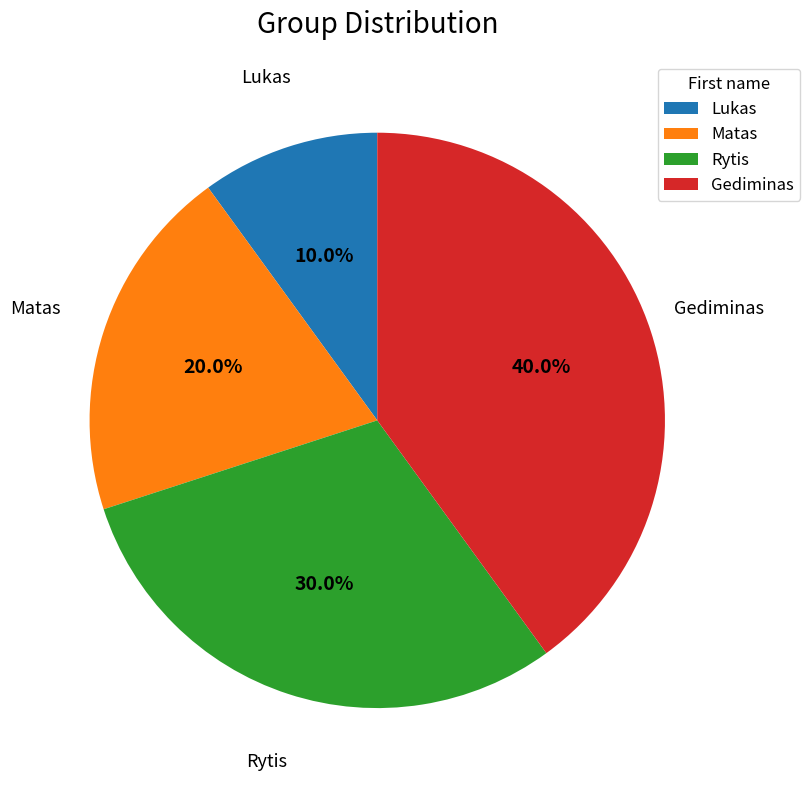

Count the number of slices in the pie.

4